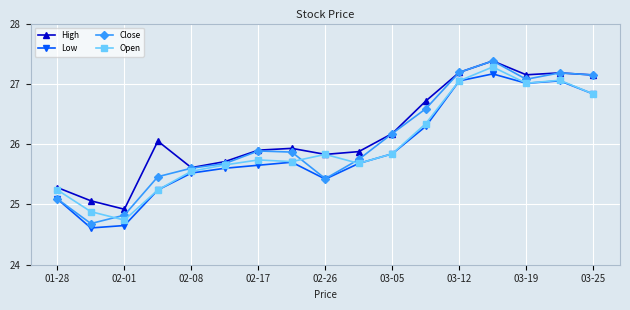

True or false: Close has more than 0 interior local peaks.

True